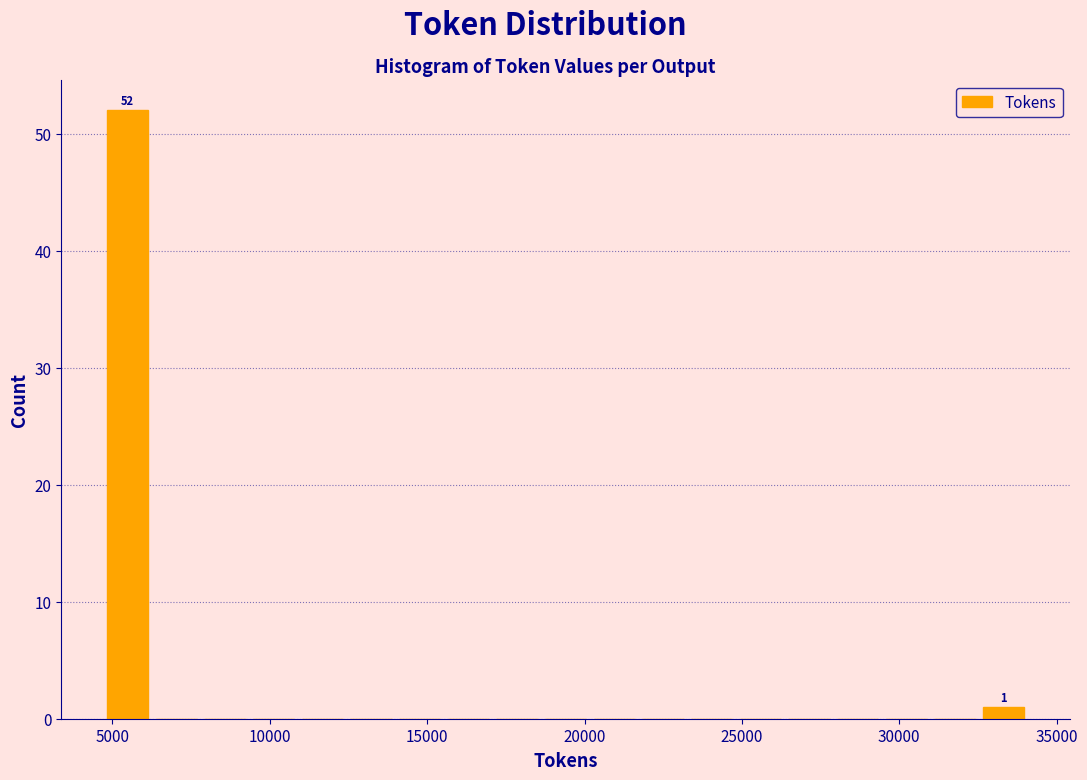

Read against the x-axis, roughly where is the centre of the tallest bar?

5500